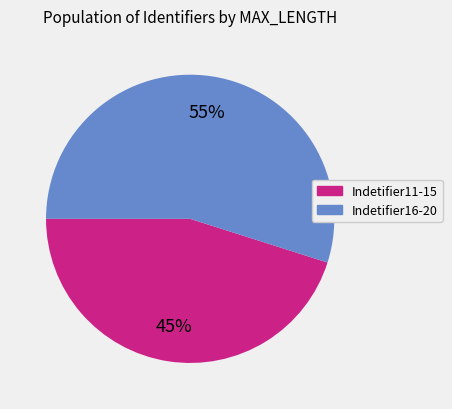

Is there any slice that represents more than half of the pie?

Yes